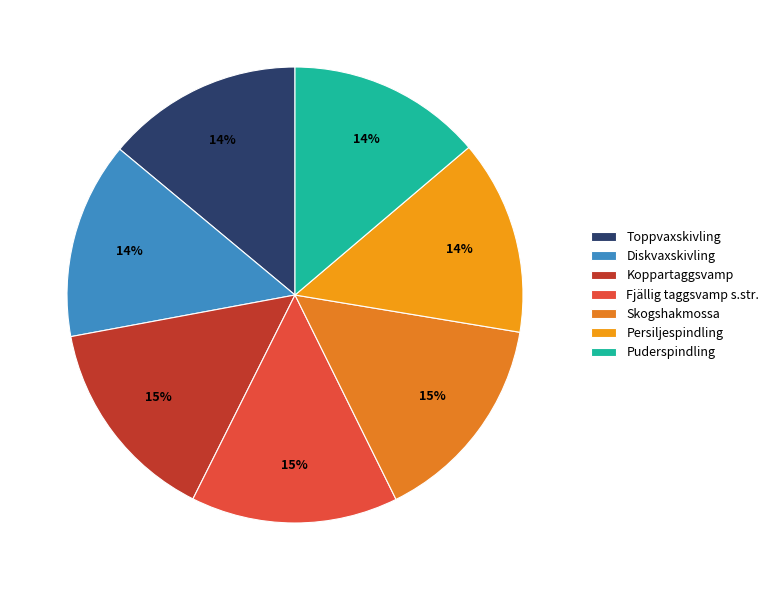

To the nearest percent, what portion does Persiljespindling represent?

14%